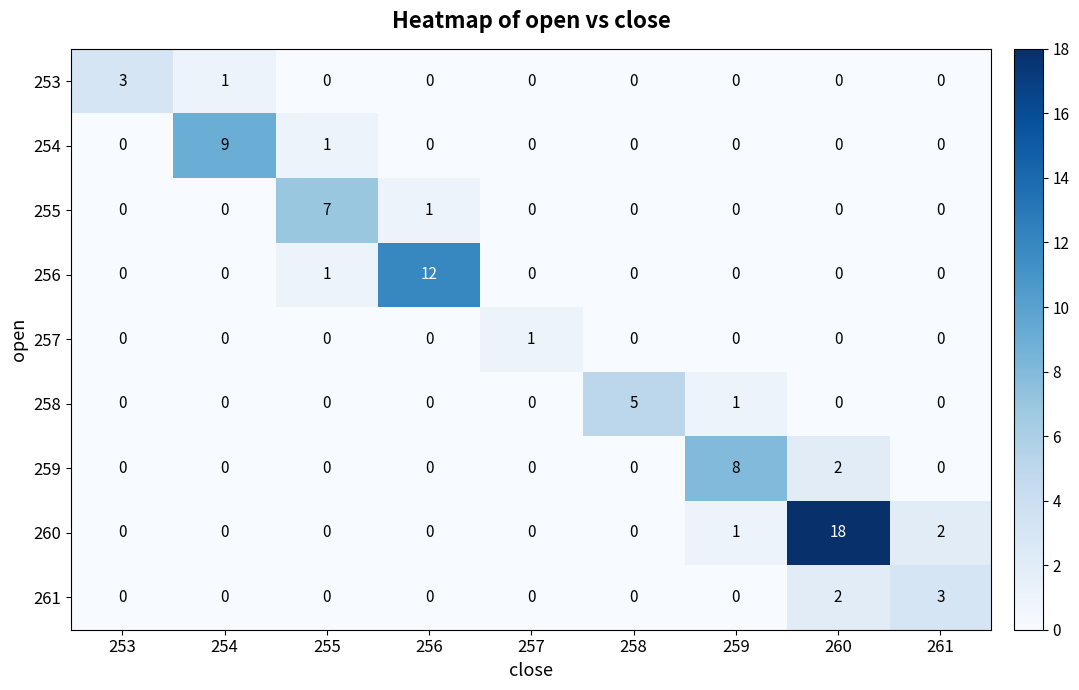

Which category has the highest value across all series?

260